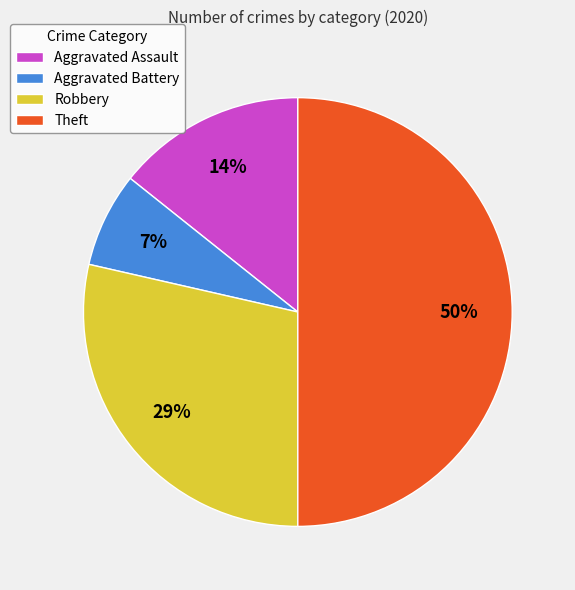

Rank the categories by value from highest to lowest.

Theft, Robbery, Aggravated Assault, Aggravated Battery